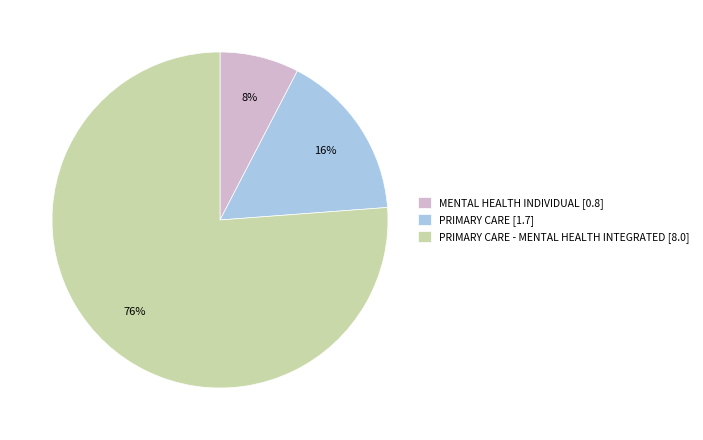

Between PRIMARY CARE [1.7] and PRIMARY CARE - MENTAL HEALTH INTEGRATED [8.0], which is larger?

PRIMARY CARE - MENTAL HEALTH INTEGRATED [8.0]